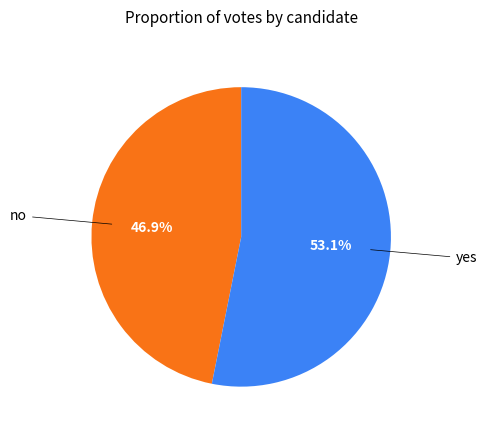

Is there a majority slice in this chart?

Yes